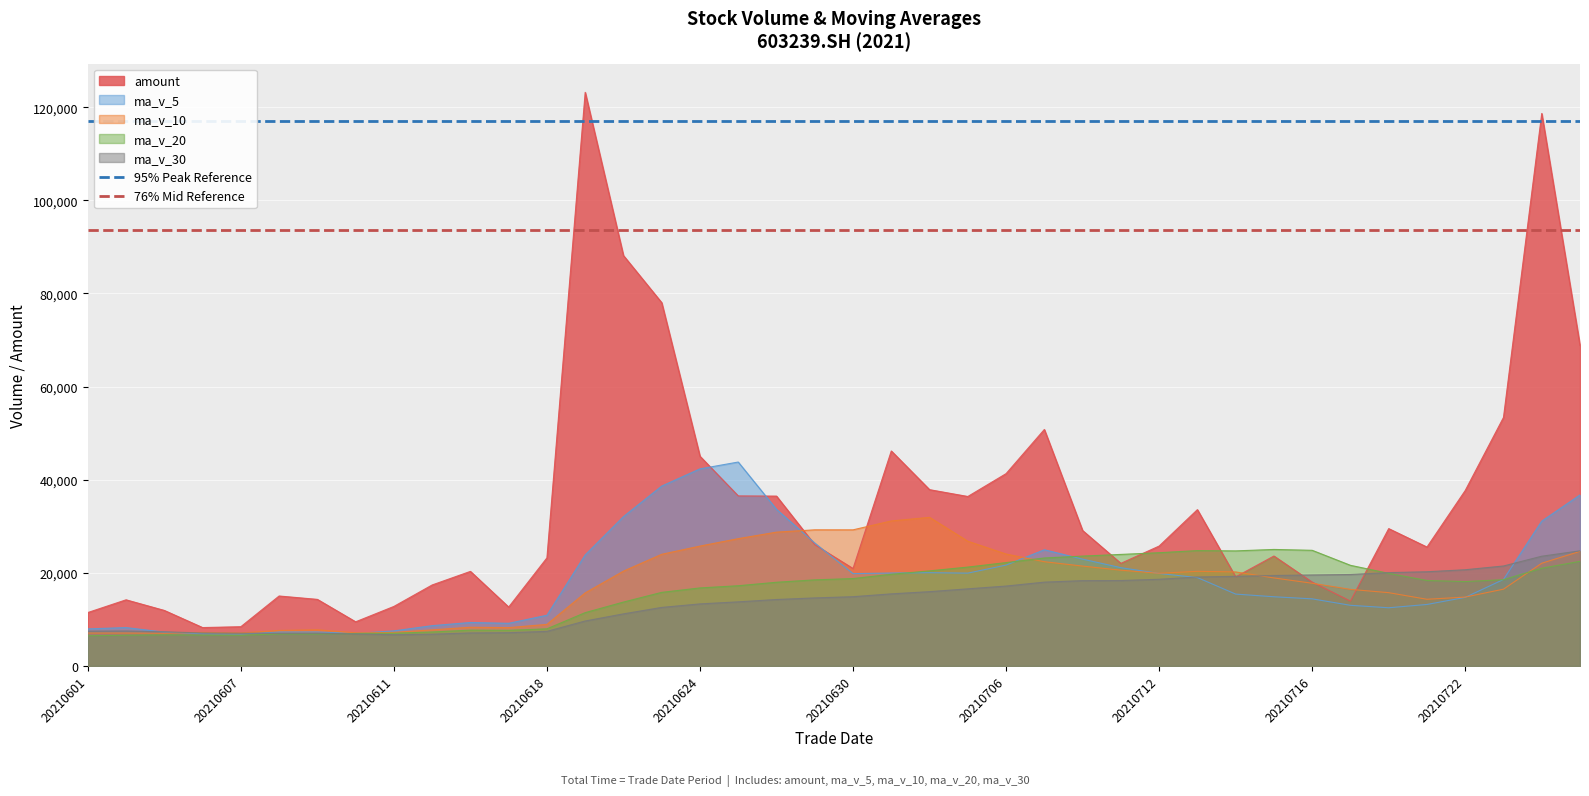

What is the lowest value of the ma_v_30 series?

6704.5